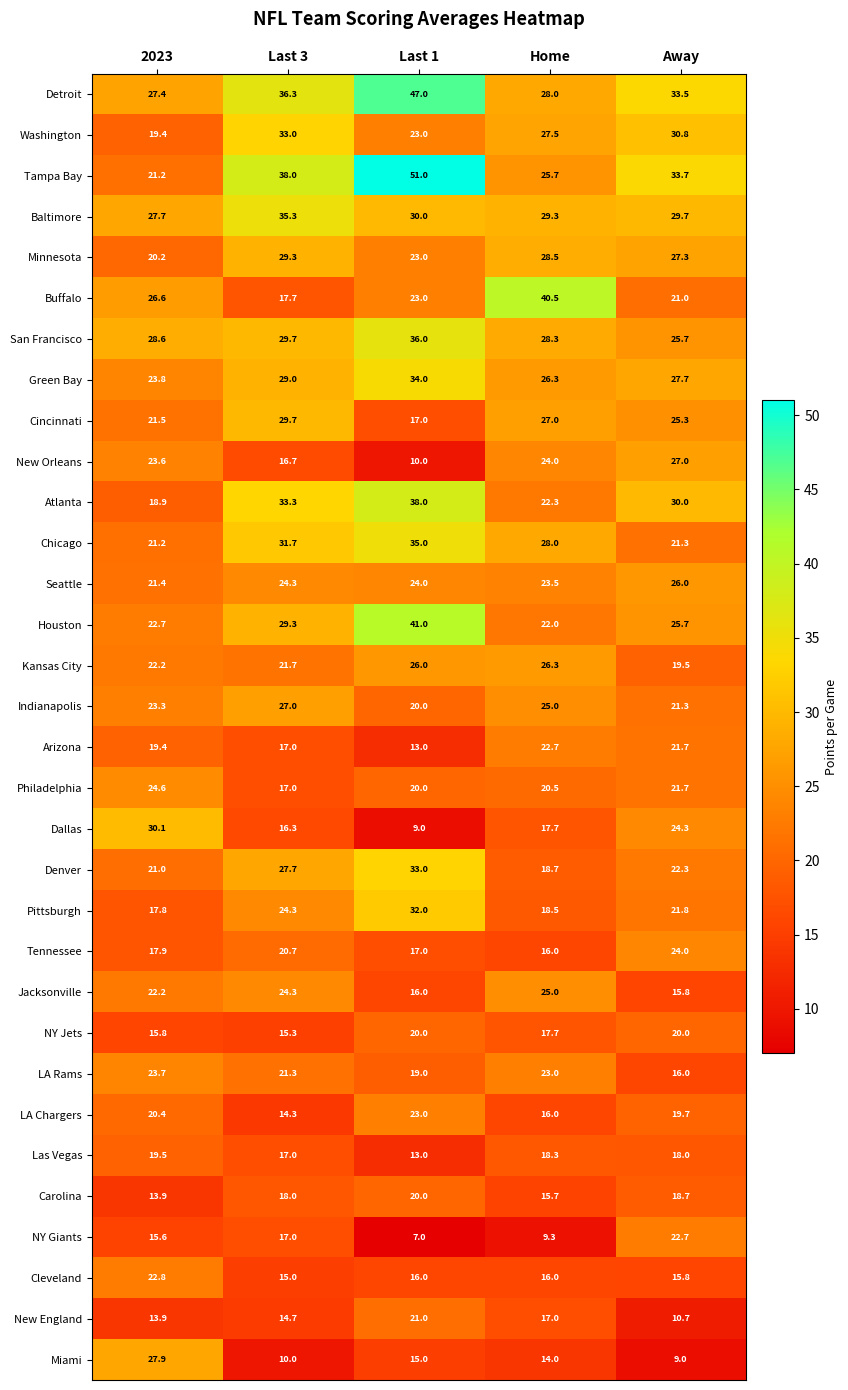

What is the minimum value for Baltimore?

27.7